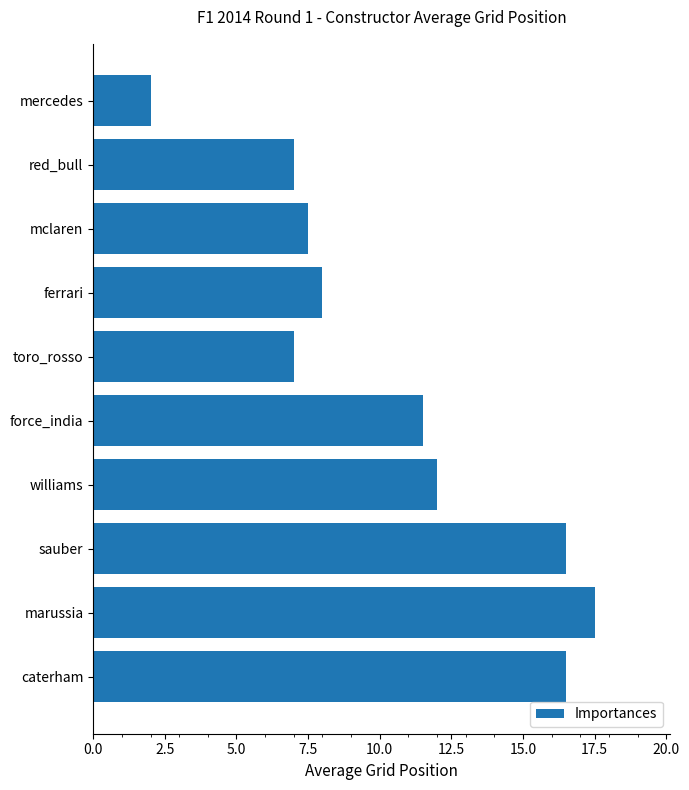

What is the average value?

10.6